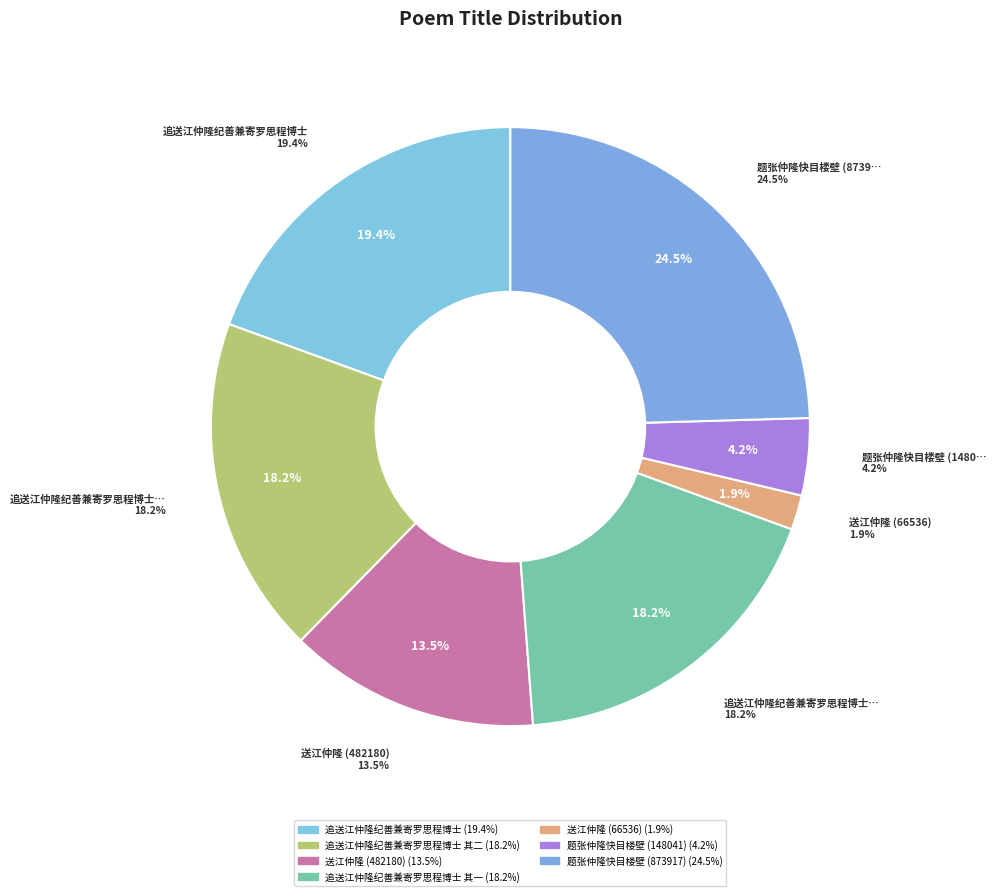

How many slices are in this pie chart?

7